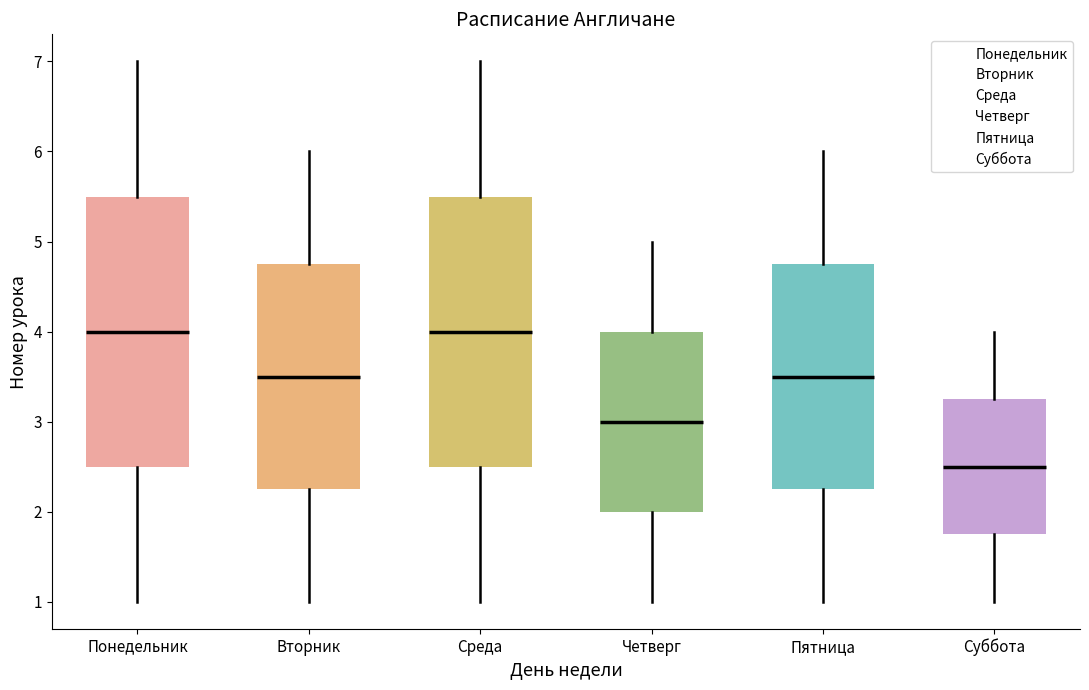

Reading left to right, transcribe this box plot: for each box, give where its median line is, the range the box spans, and where its two whiskers end, as read against the y-axis. The values are not printed on the chart, so give them approximately, as read against the axis.

Понедельник: median 4.0, box 2.5 to 5.5, whiskers 1.0 to 7.0
Вторник: median 3.5, box 2.3 to 4.8, whiskers 1.0 to 6.0
Среда: median 4.0, box 2.5 to 5.5, whiskers 1.0 to 7.0
Четверг: median 3.0, box 2.0 to 4.0, whiskers 1.0 to 5.0
Пятница: median 3.5, box 2.3 to 4.8, whiskers 1.0 to 6.0
Суббота: median 2.5, box 1.8 to 3.3, whiskers 1.0 to 4.0